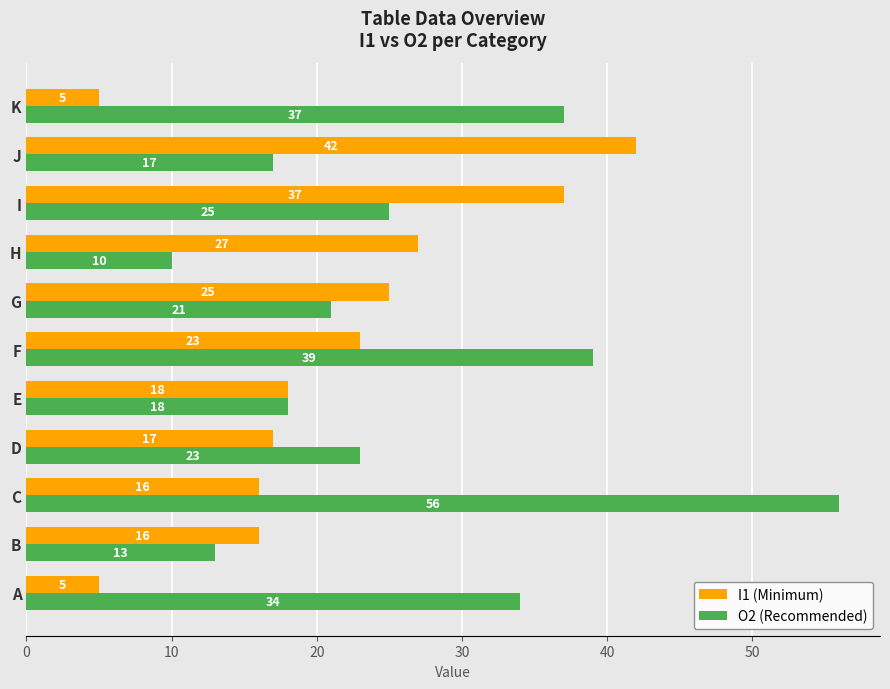

What is the difference between the highest and lowest values at B?

3